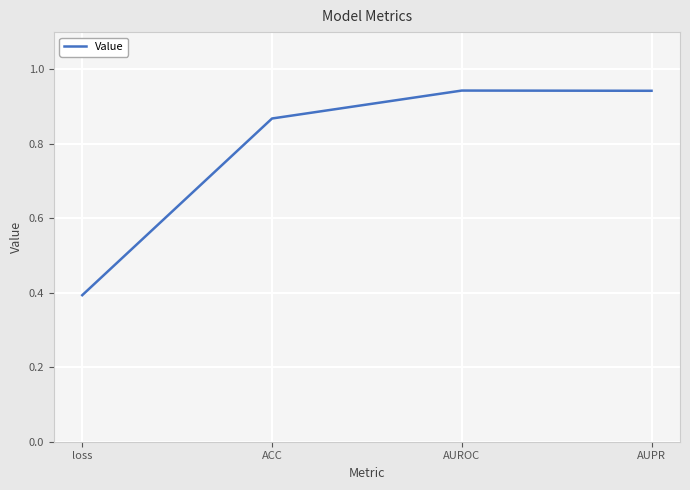

What is the sum of the values at ACC and loss?

1.3